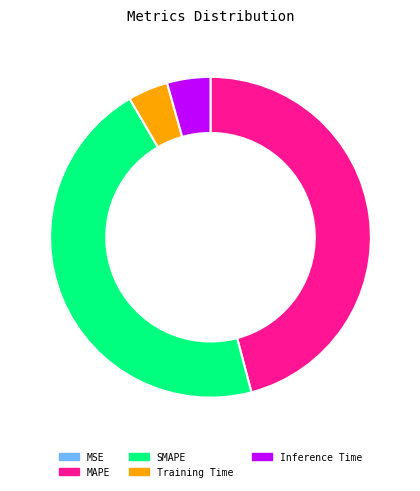

Is there any slice that represents more than half of the pie?

No